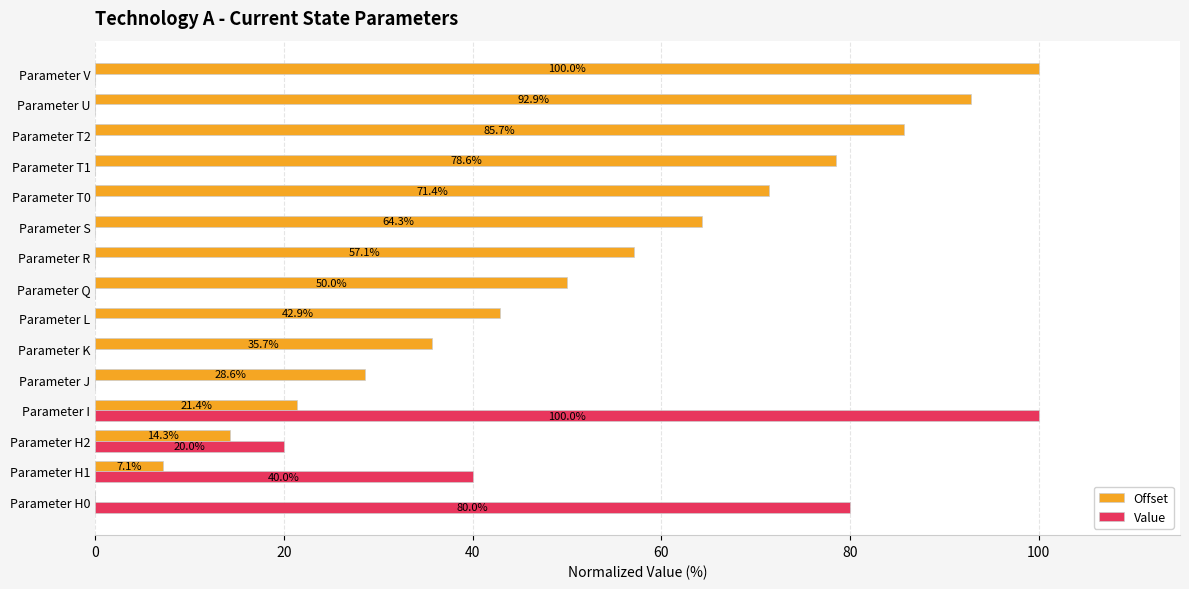

Is the value of Offset at Parameter J greater than the value of Value at Parameter H0?

No